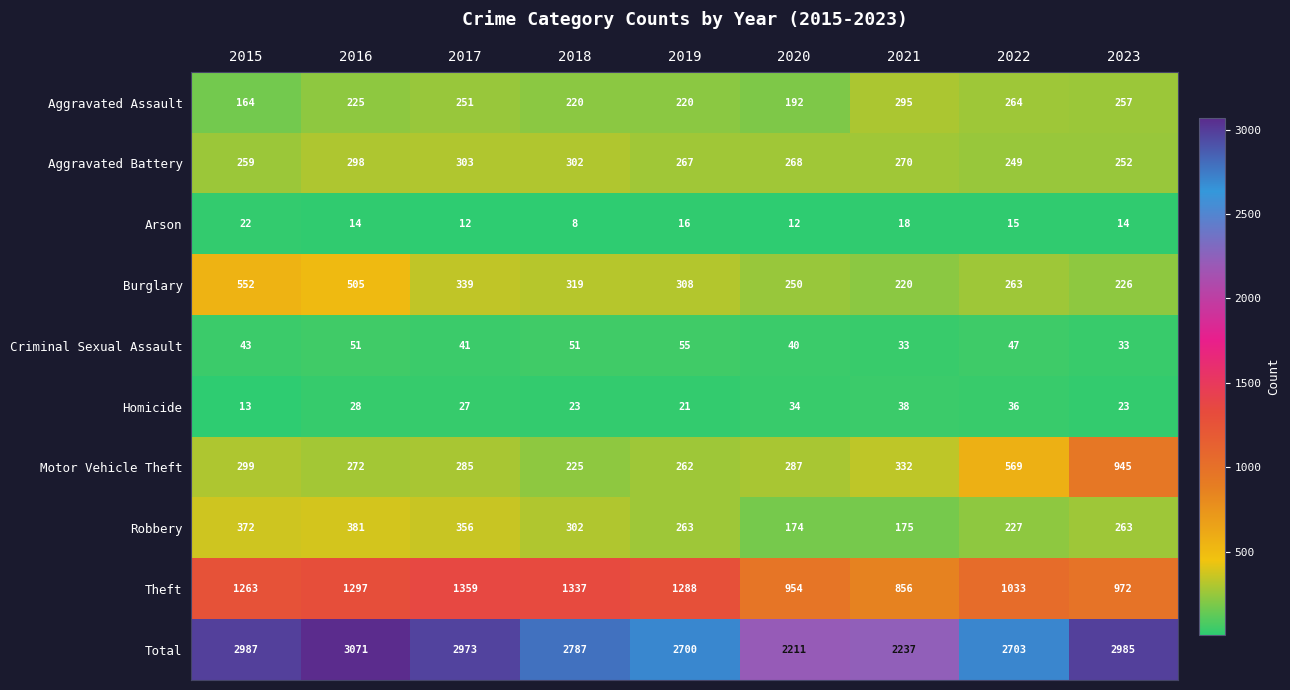

At which label does Burglary first exceed 308?

2015